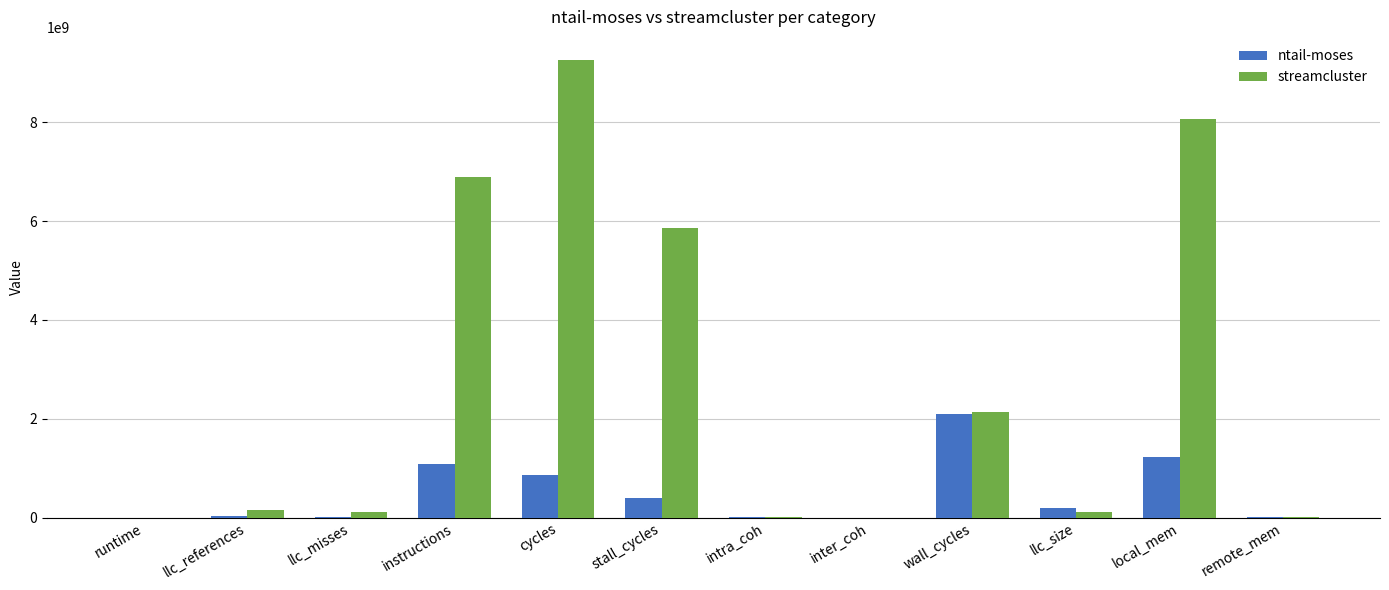

The streamcluster series shows 6896829691.4 at instructions. True or false?

True